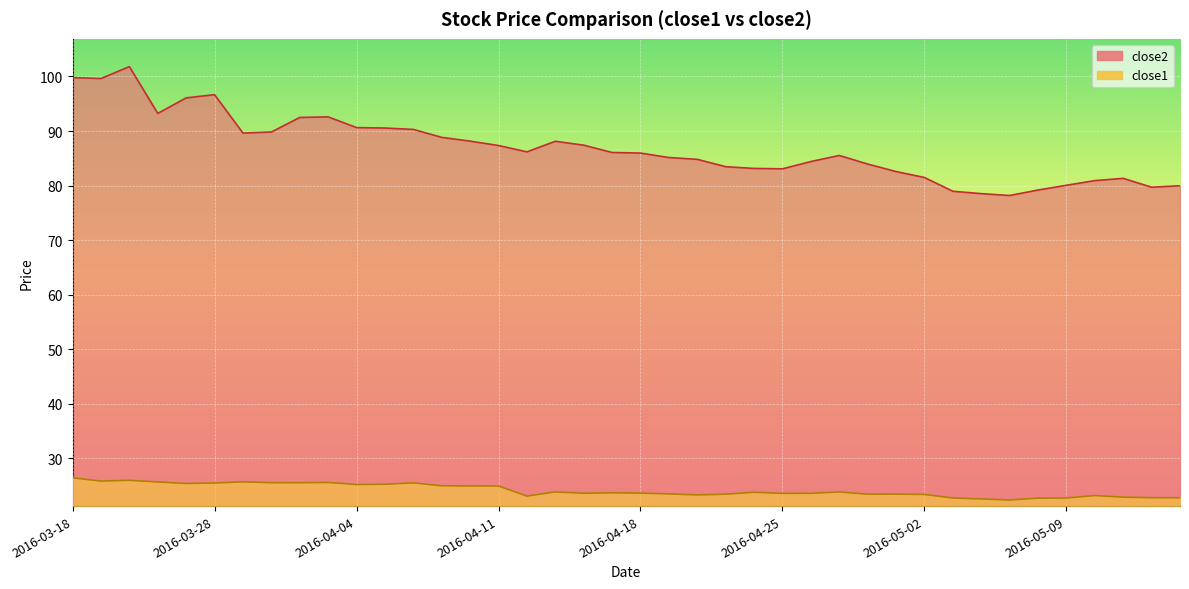

Reading left to right, transcribe all the data shown in this chart.

close2: 99.8	99.6	101.8	93.2	96.1	96.7	89.6	89.8	92.5	92.6	90.6	90.5	90.3	88.8	88.1	87.3	86.2	88.1	87.4	86.1	86.0	85.1	84.8	83.5	83.1	83.1	84.4	85.5	83.9	82.6	81.5	79.0	78.5	78.2	79.2	80.0	80.9	81.3	79.7	80.0
close1: 26.4	25.8	25.9	25.6	25.4	25.5	25.7	25.5	25.5	25.6	25.2	25.2	25.5	24.9	24.9	24.9	23.1	23.8	23.6	23.7	23.6	23.5	23.3	23.4	23.8	23.5	23.6	23.8	23.4	23.4	23.4	22.7	22.5	22.3	22.7	22.7	23.2	22.9	22.8	22.7